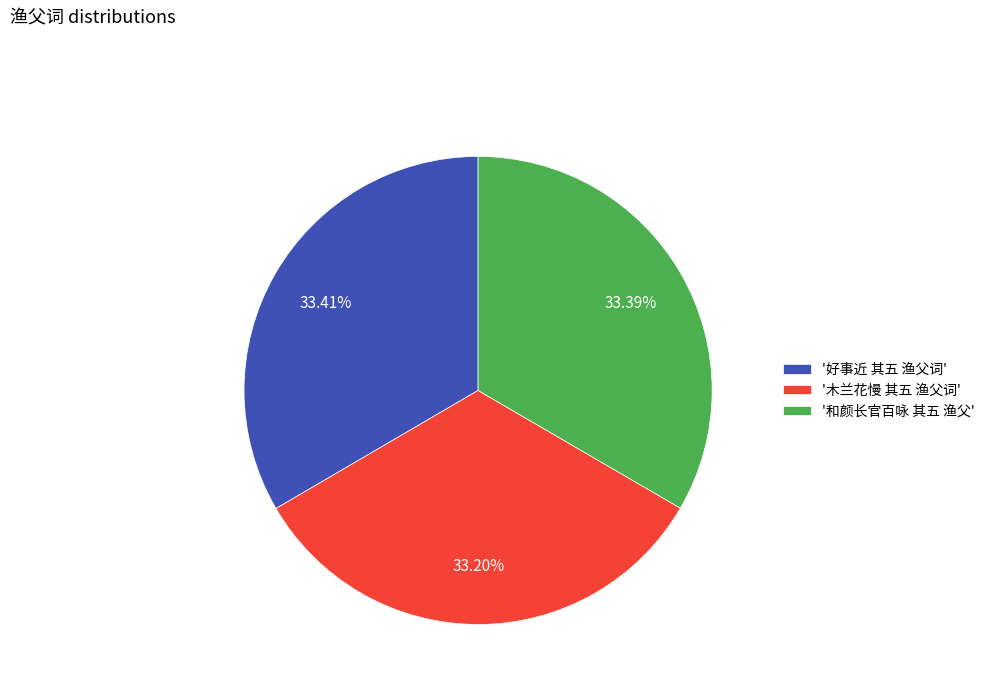

Approximately how many times larger is the value at '好事近 其五 渔父词' compared to '和颜长官百咏 其五 渔父'?

1.0